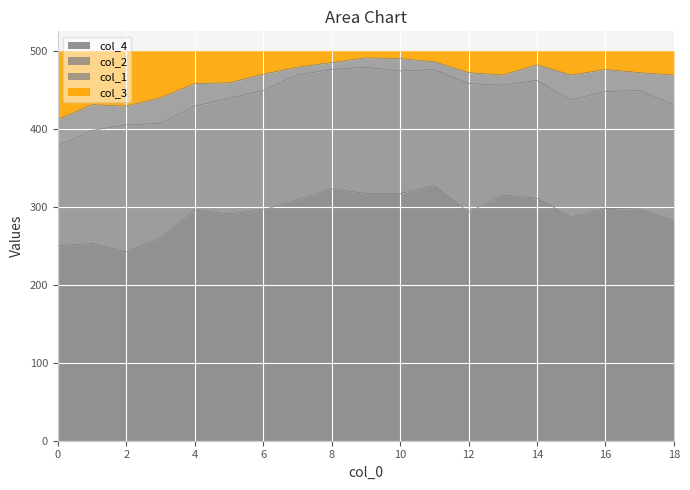

What is the difference between the col_3 values at 1 and 11?

55